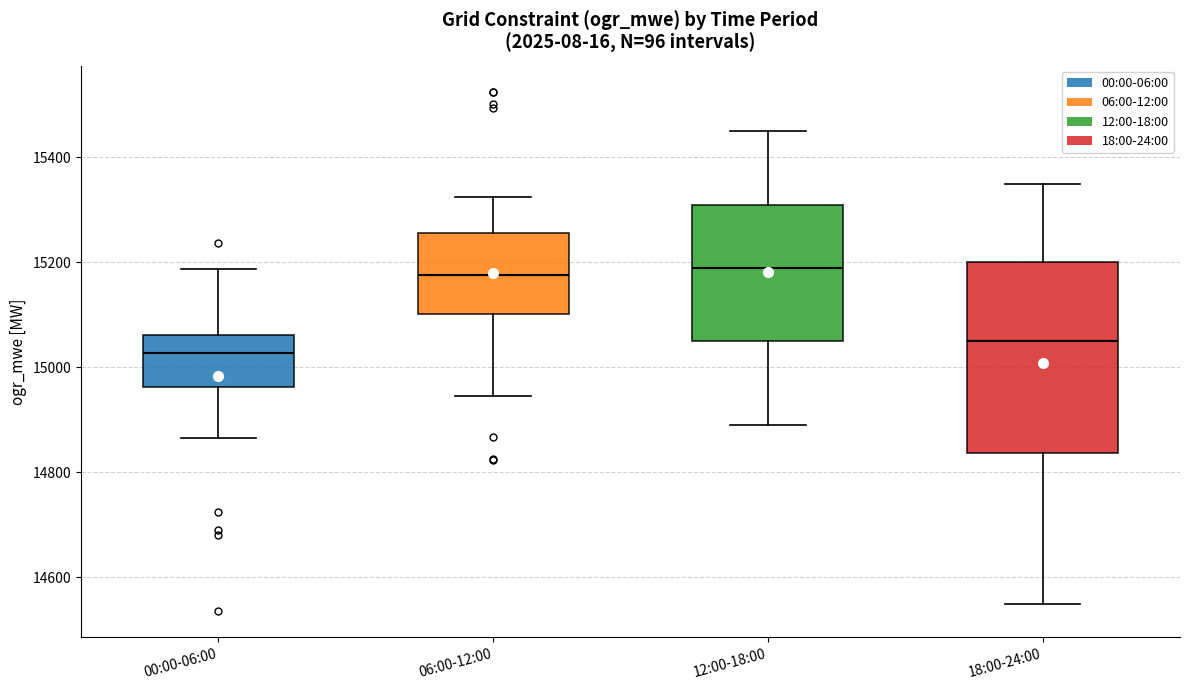

Reading left to right, read every box against the y-axis: the position of its median line, the range the box covers, and the ends of its whiskers. The values are not printed on the chart, so give them approximately, as read against the axis.

00:00-06:00: median 15020, box 14960 to 15060, whiskers 14860 to 15180
06:00-12:00: median 15180, box 15100 to 15260, whiskers 14940 to 15320
12:00-18:00: median 15200, box 15060 to 15320, whiskers 14900 to 15460
18:00-24:00: median 15060, box 14840 to 15200, whiskers 14560 to 15360